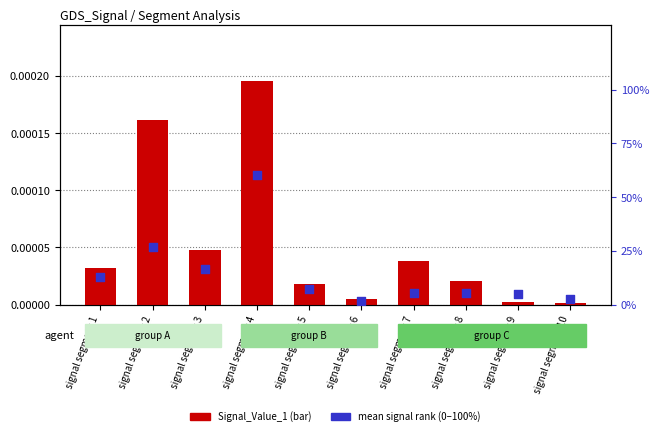

Is the value of Signal_Value_1 at signal segment 9 greater than the value of mean signal rank (0-100%) at signal segment 4?

No